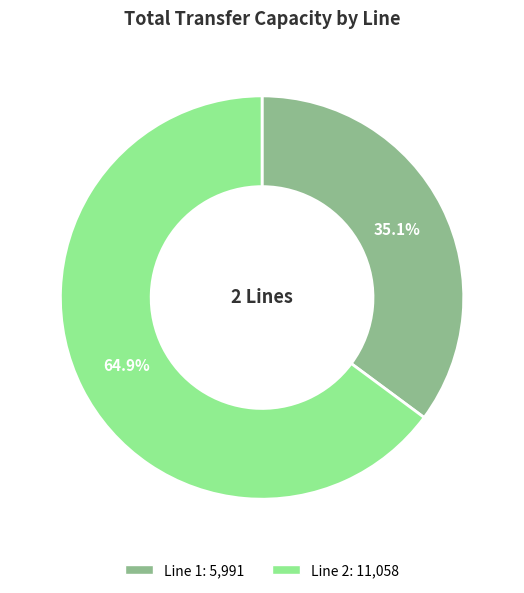

Which category has the biggest portion of the pie?

Line 2